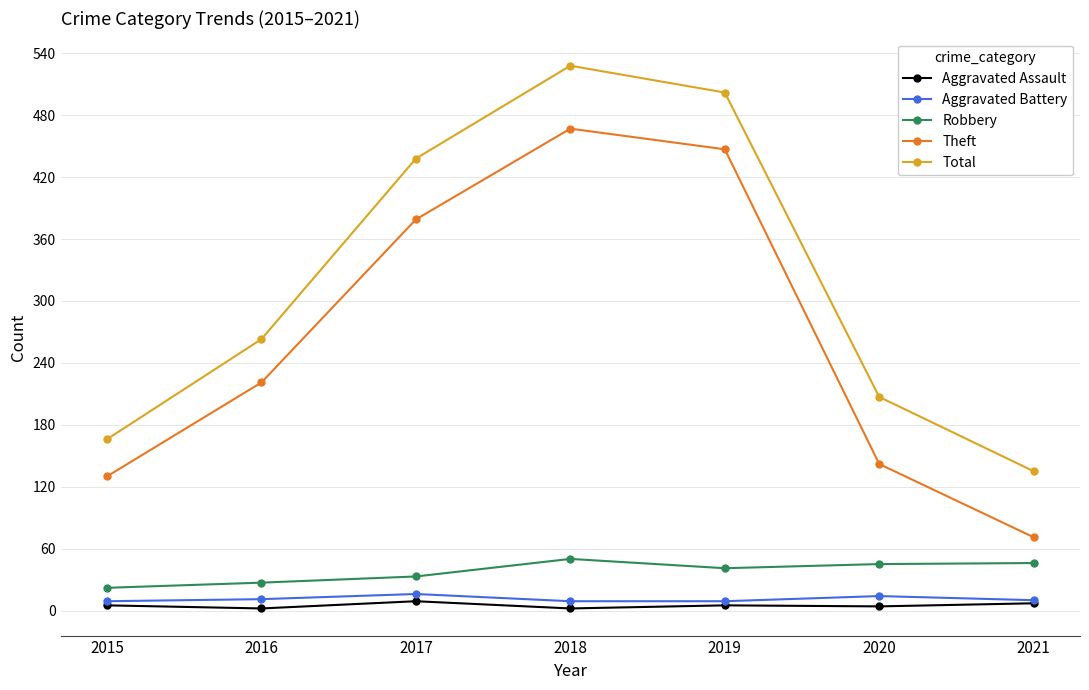

What is the highest value of the Robbery series?

50